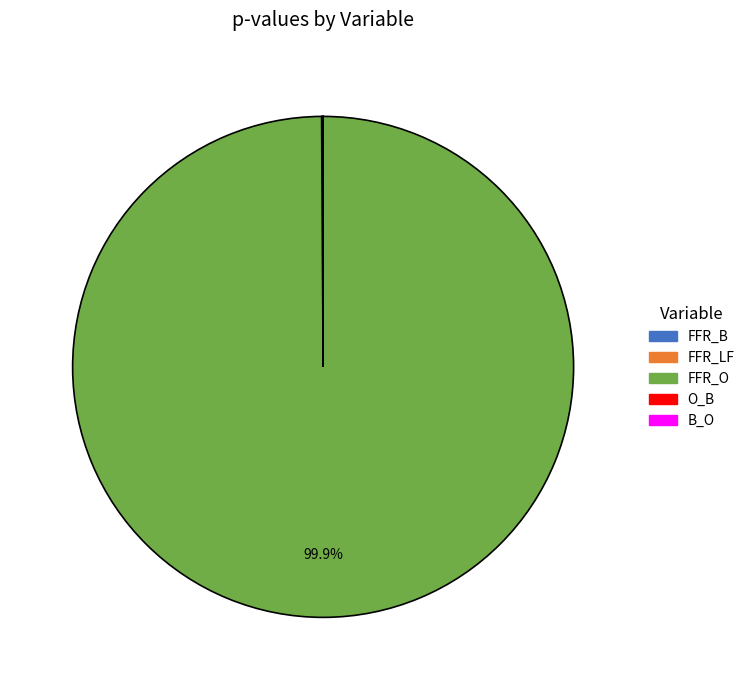

What percentage is NOT represented by FFR_O?

0.1%